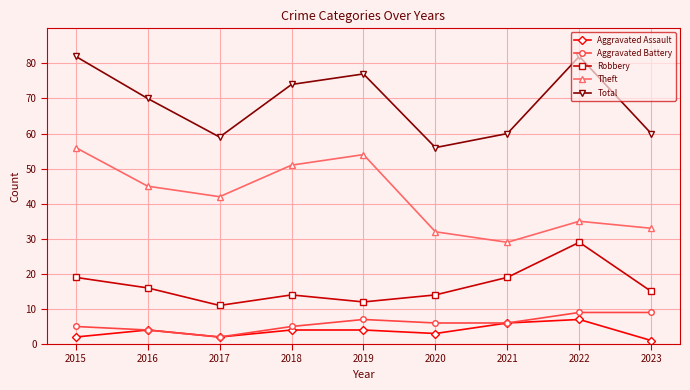

What value does the Total series have at 2015?

82